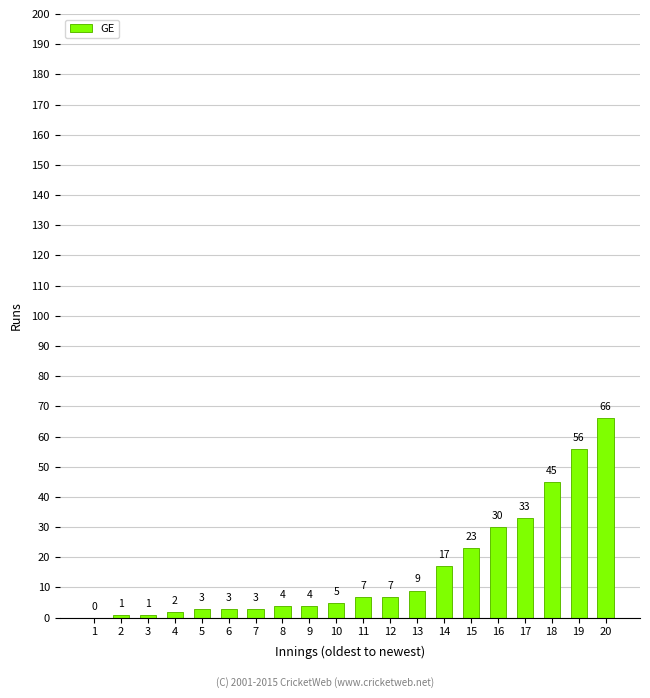

Where is the data nearest to the value 33?

17